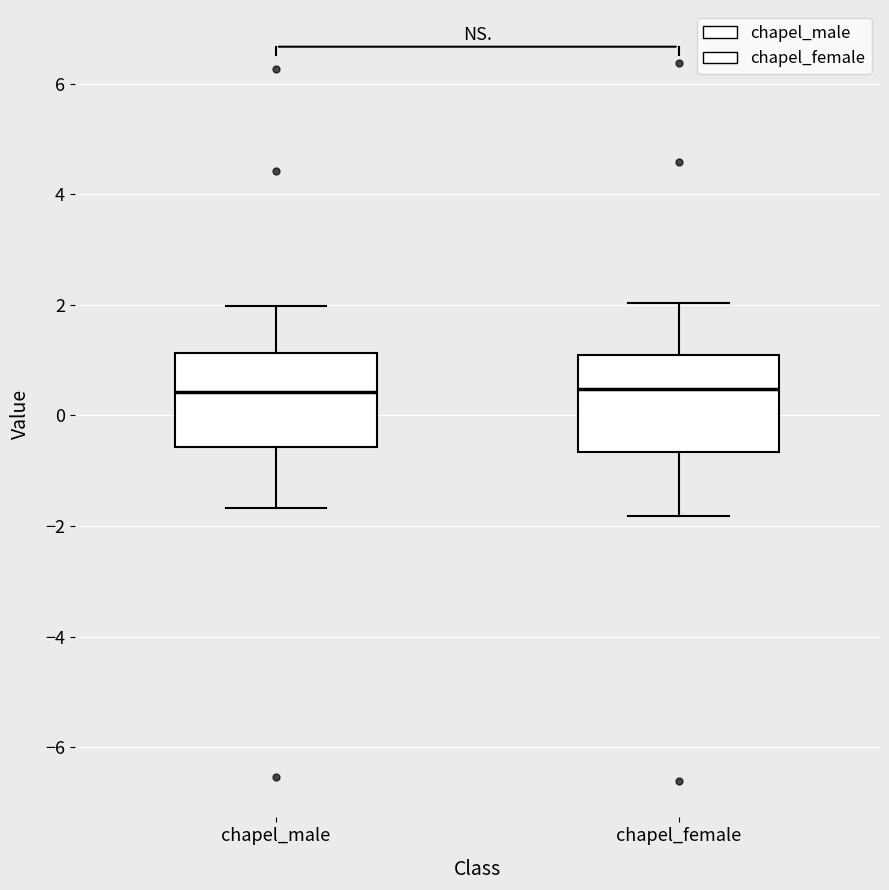

Where is the upper edge of the box for chapel_male on the y-axis? The values are not printed on the chart, so give them approximately, as read against the axis.

1.2